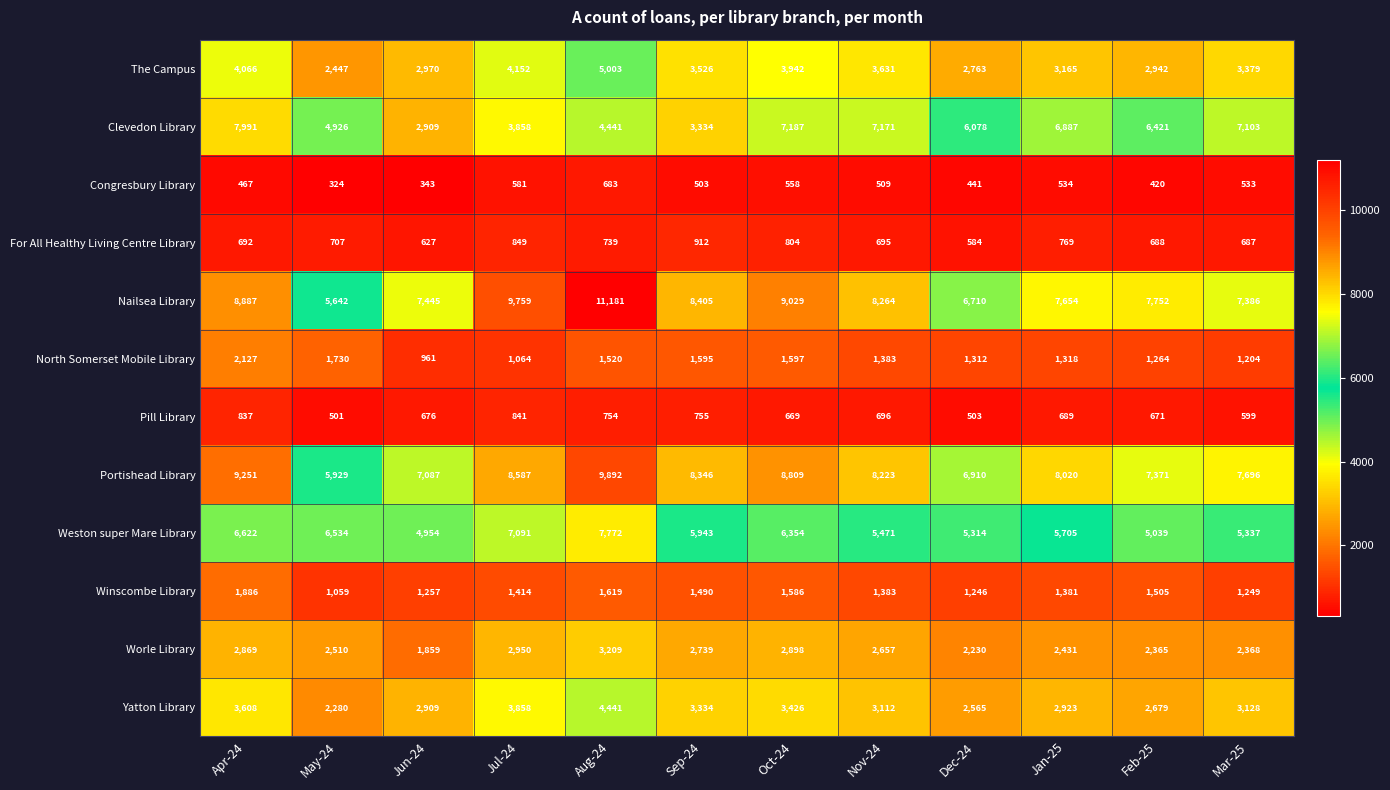

How many distinct data groups are displayed?

12